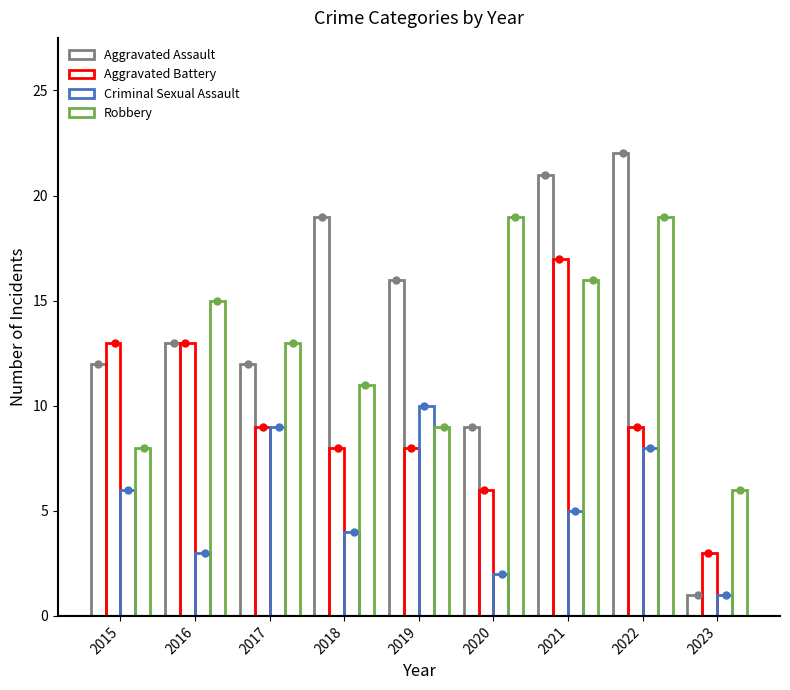

Which series reaches the maximum Y coordinate?

Aggravated Assault